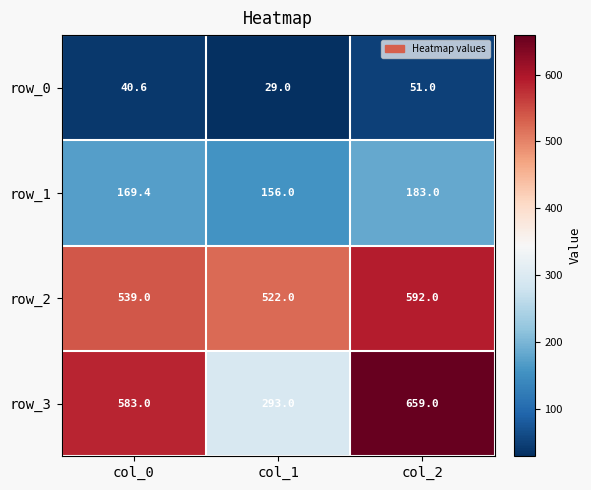

How many data points does each series have?

3